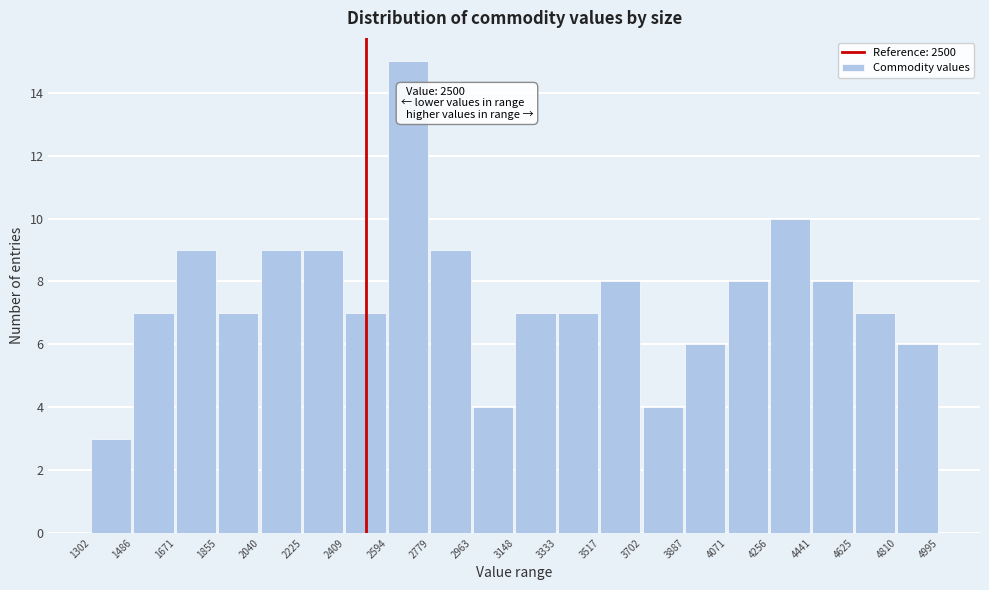

Over which range of the x-axis is the bar tallest?

2594 to 2779